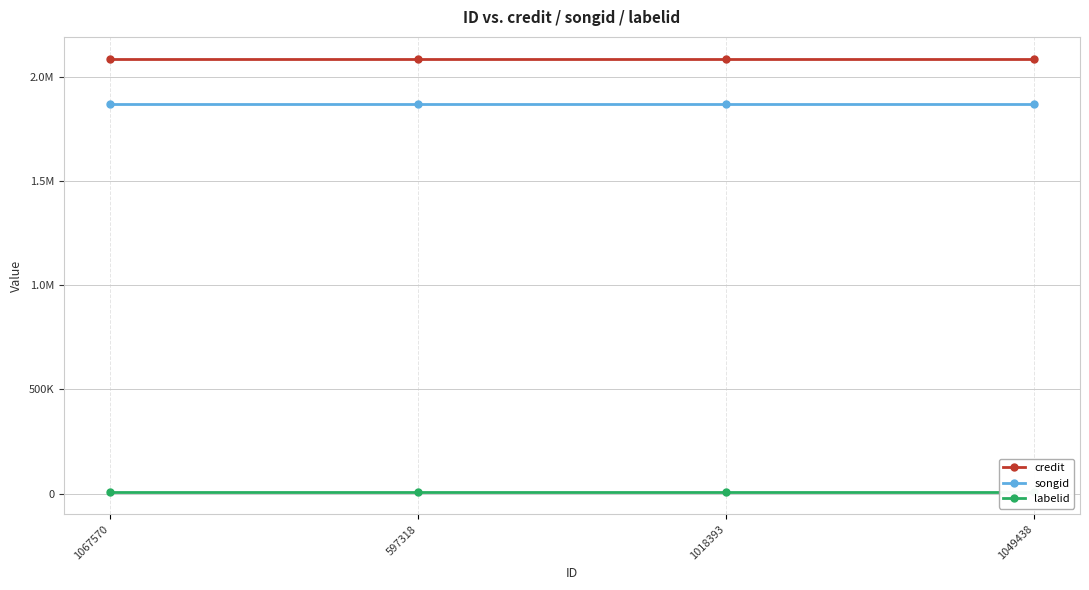

What is the maximum value shown in the chart?

2087717